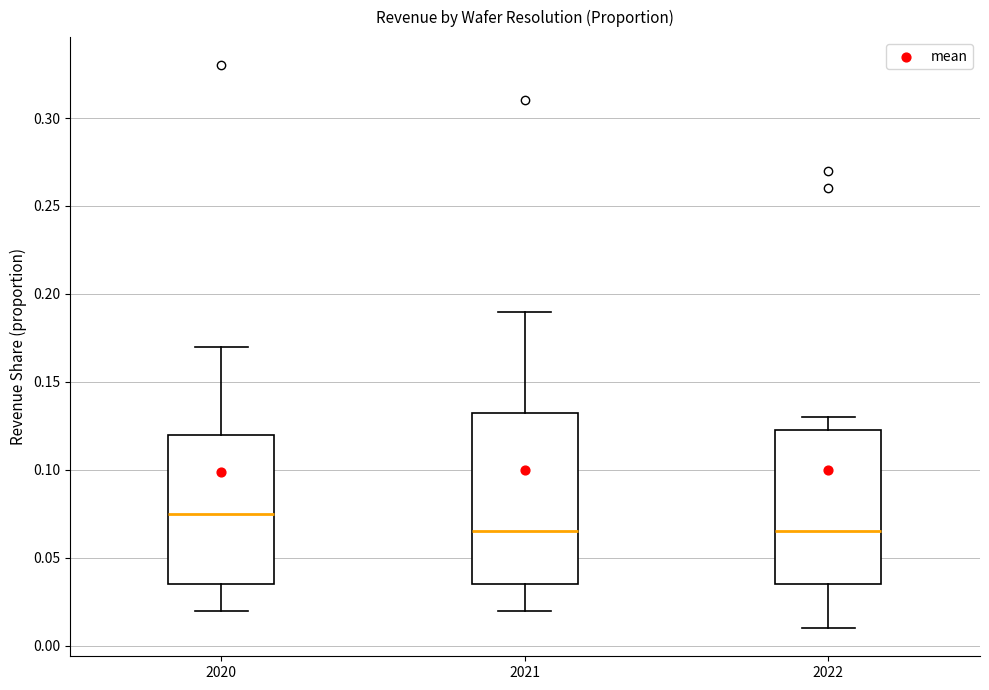

Comparing the boxes themselves (not the whiskers), which one is the tallest?

2021